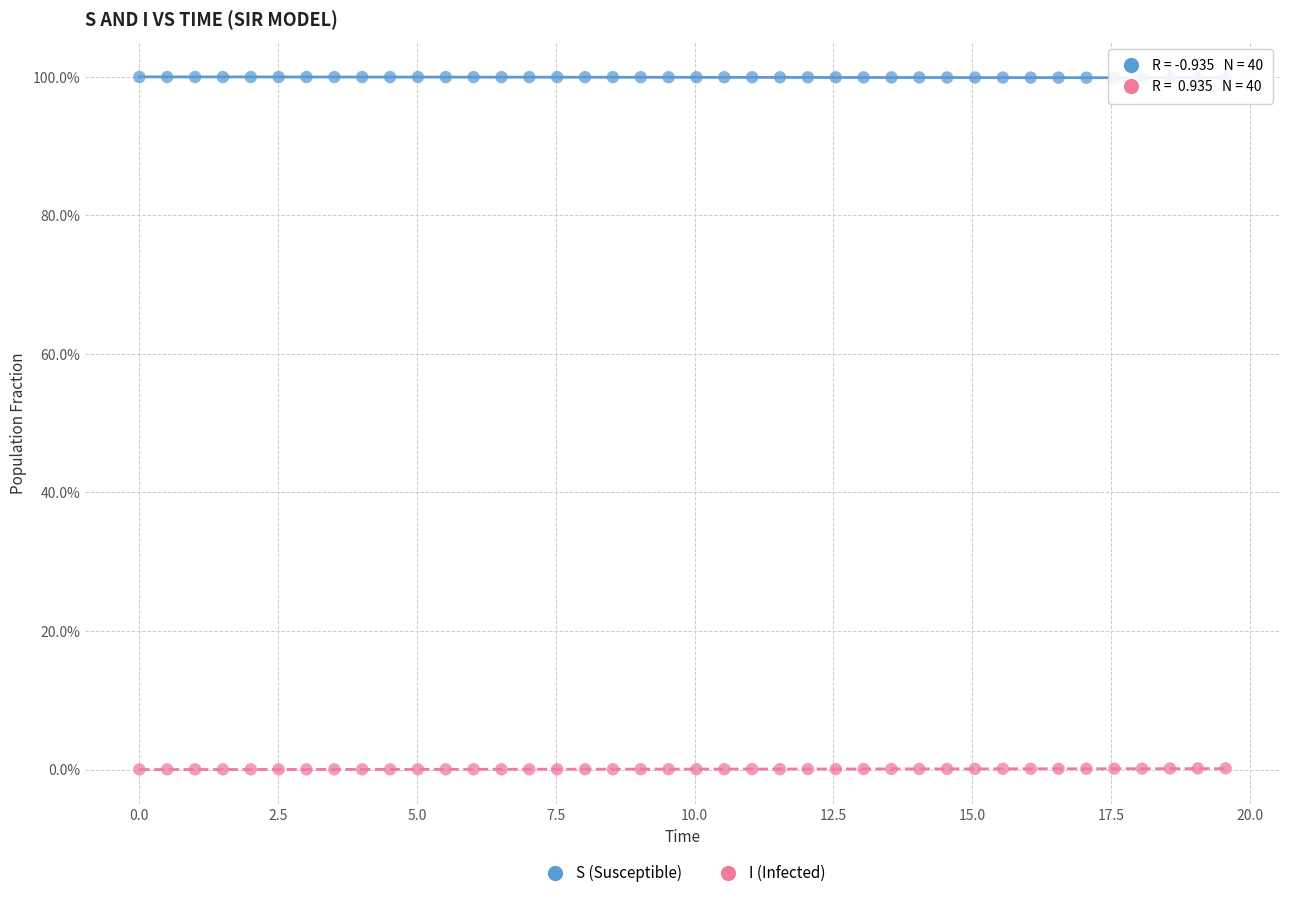

What are all the series names shown in the legend?

S (Susceptible), I (Infected)